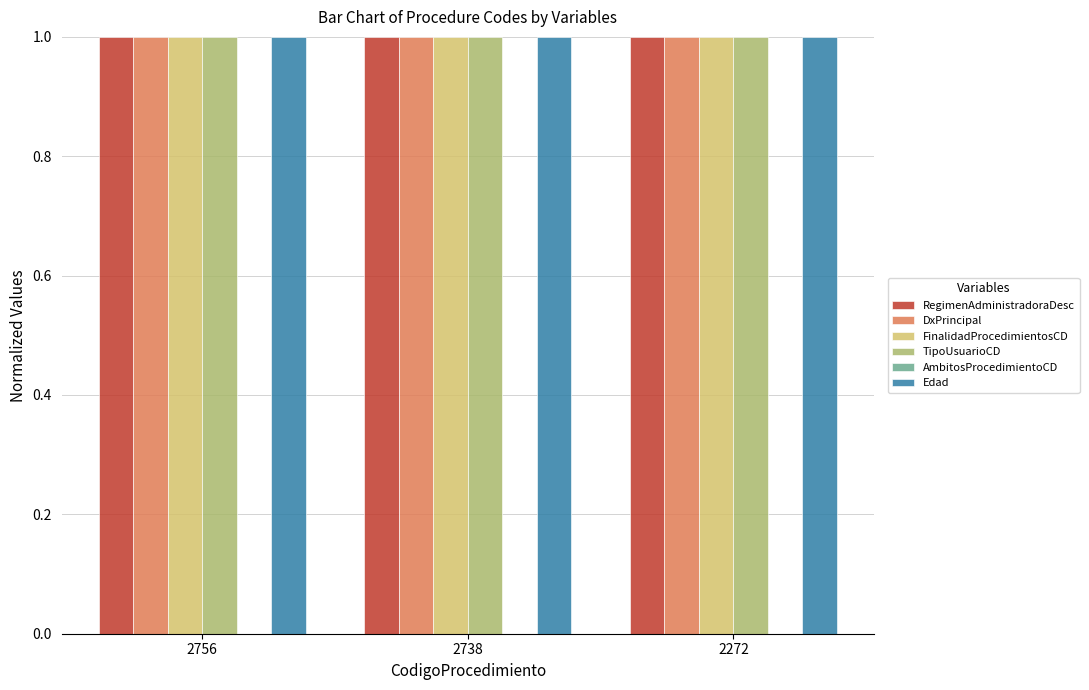

List the labels in order of DxPrincipal value, smallest first.

2756, 2738, 2272